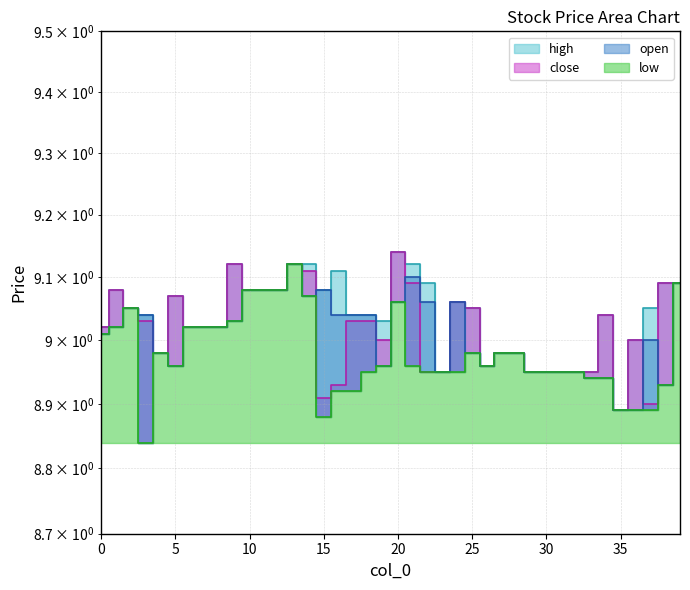

List the series in order of their overall mean, highest first.

high, close, open, low